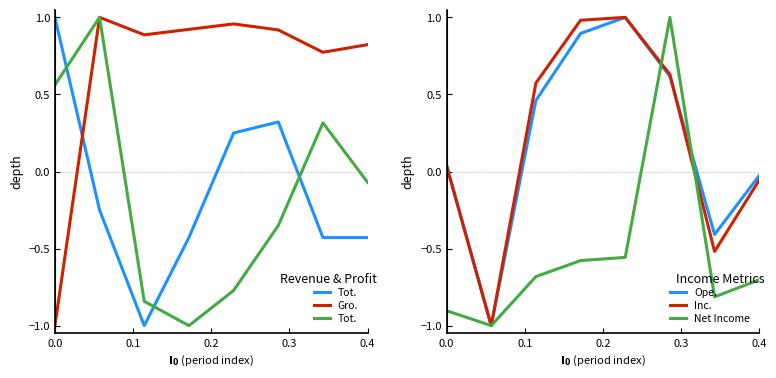

What is the maximum value for Inc.?

1.0